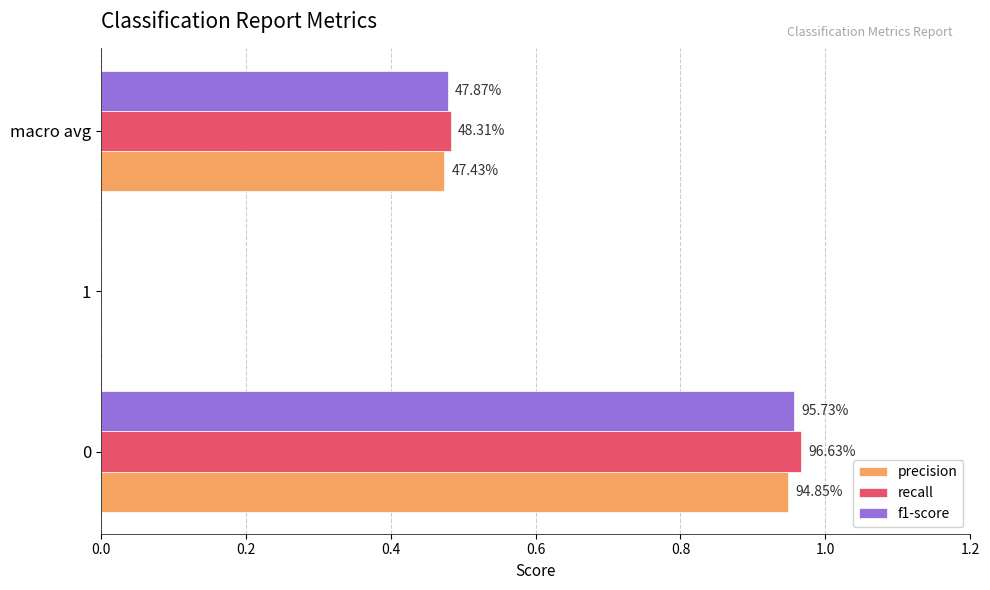

Reading right to left, extract all data points from this chart.

precision: 0.5	0.0	0.9
recall: 0.5	0.0	1.0
f1-score: 0.5	0.0	1.0